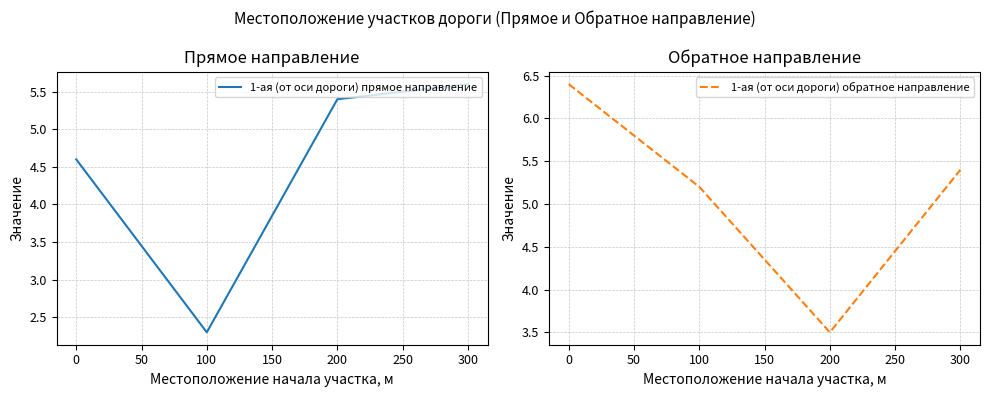

True or false: 1-ая (от оси дороги) прямое направление has a value of 5.6 at 300.

True